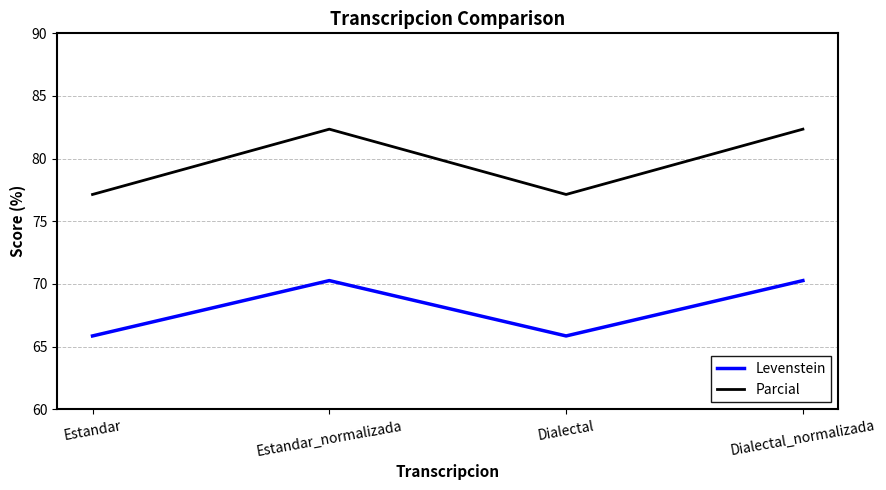

What is the spread (max minus min) of values at Estandar?

11.3